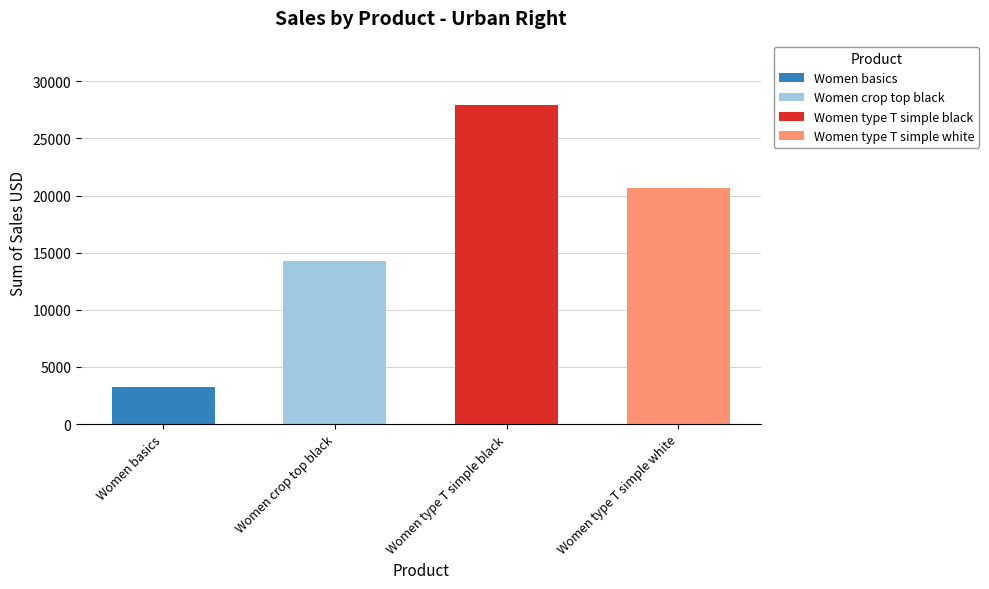

Reading right to left, what are all the values shown in this chart?

Women type T simple white=20640	Women type T simple black=27960	Women crop top black=14300	Women basics=3200